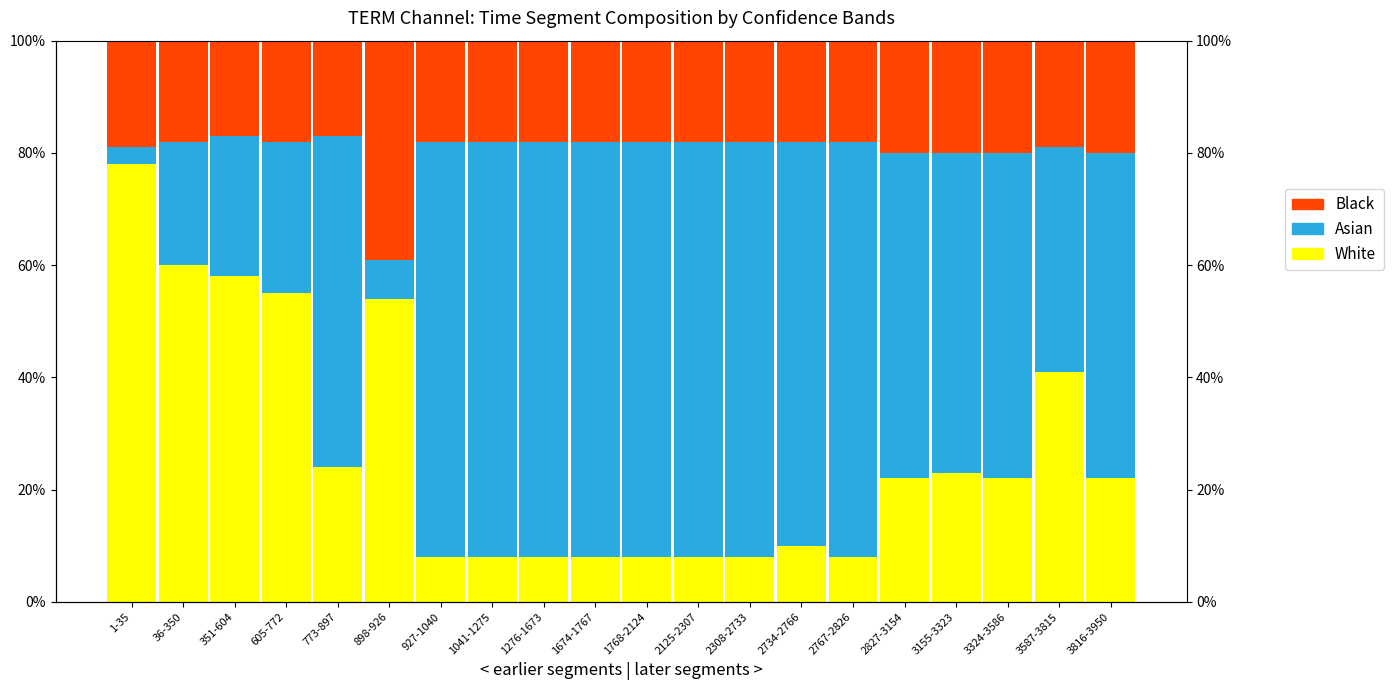

True or false: White has a value of 0.0 at 927-1040.

False